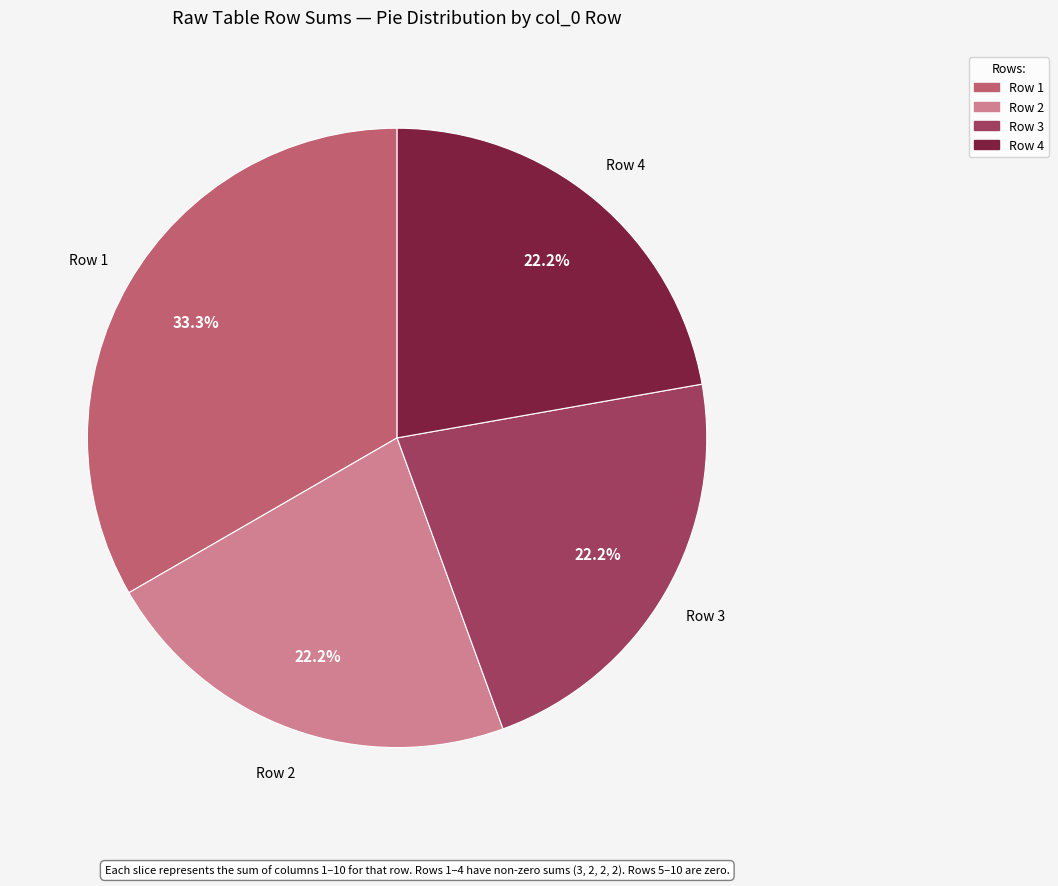

Is there a majority slice in this chart?

No